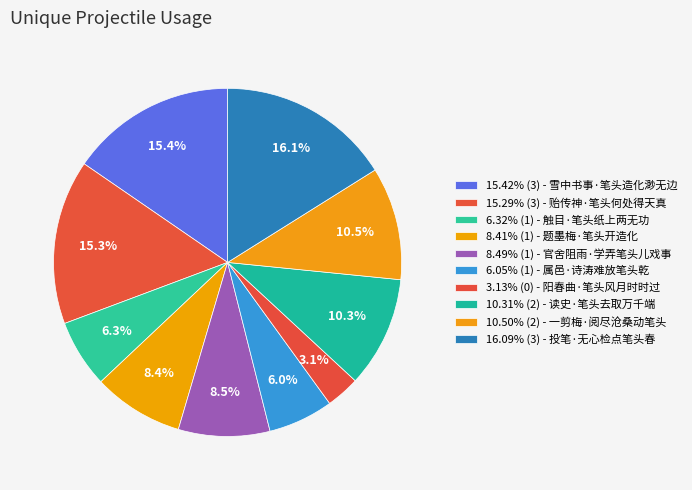

Which slice is the largest?

投笔·无心检点笔头春